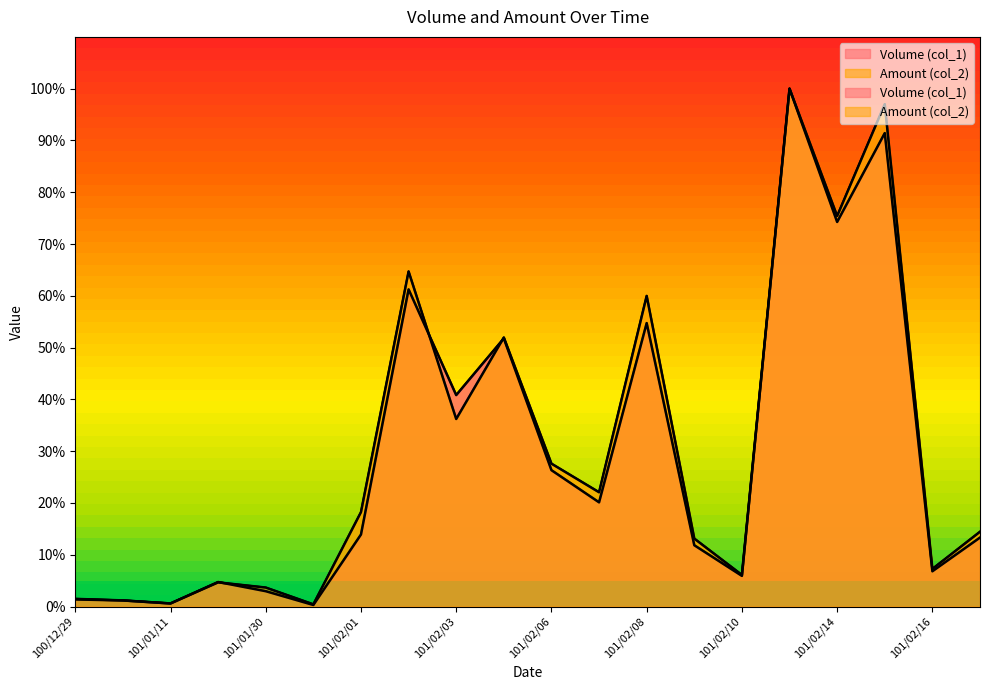

Where is the first local maximum for Volume (col_1)?

101/01/17